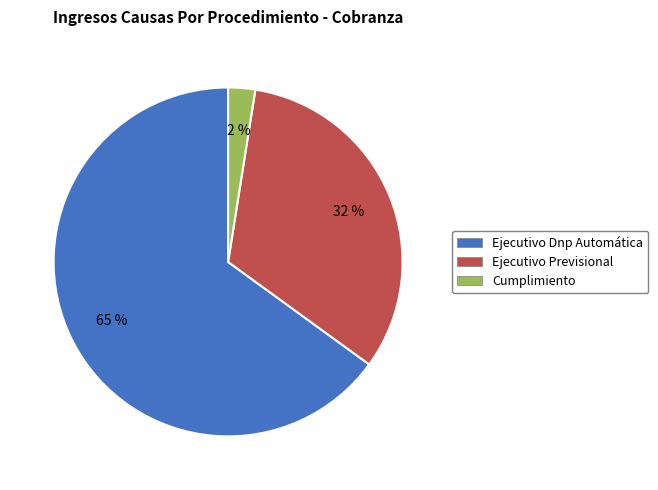

Which has a higher value, Ejecutivo Dnp Automática or Cumplimiento?

Ejecutivo Dnp Automática